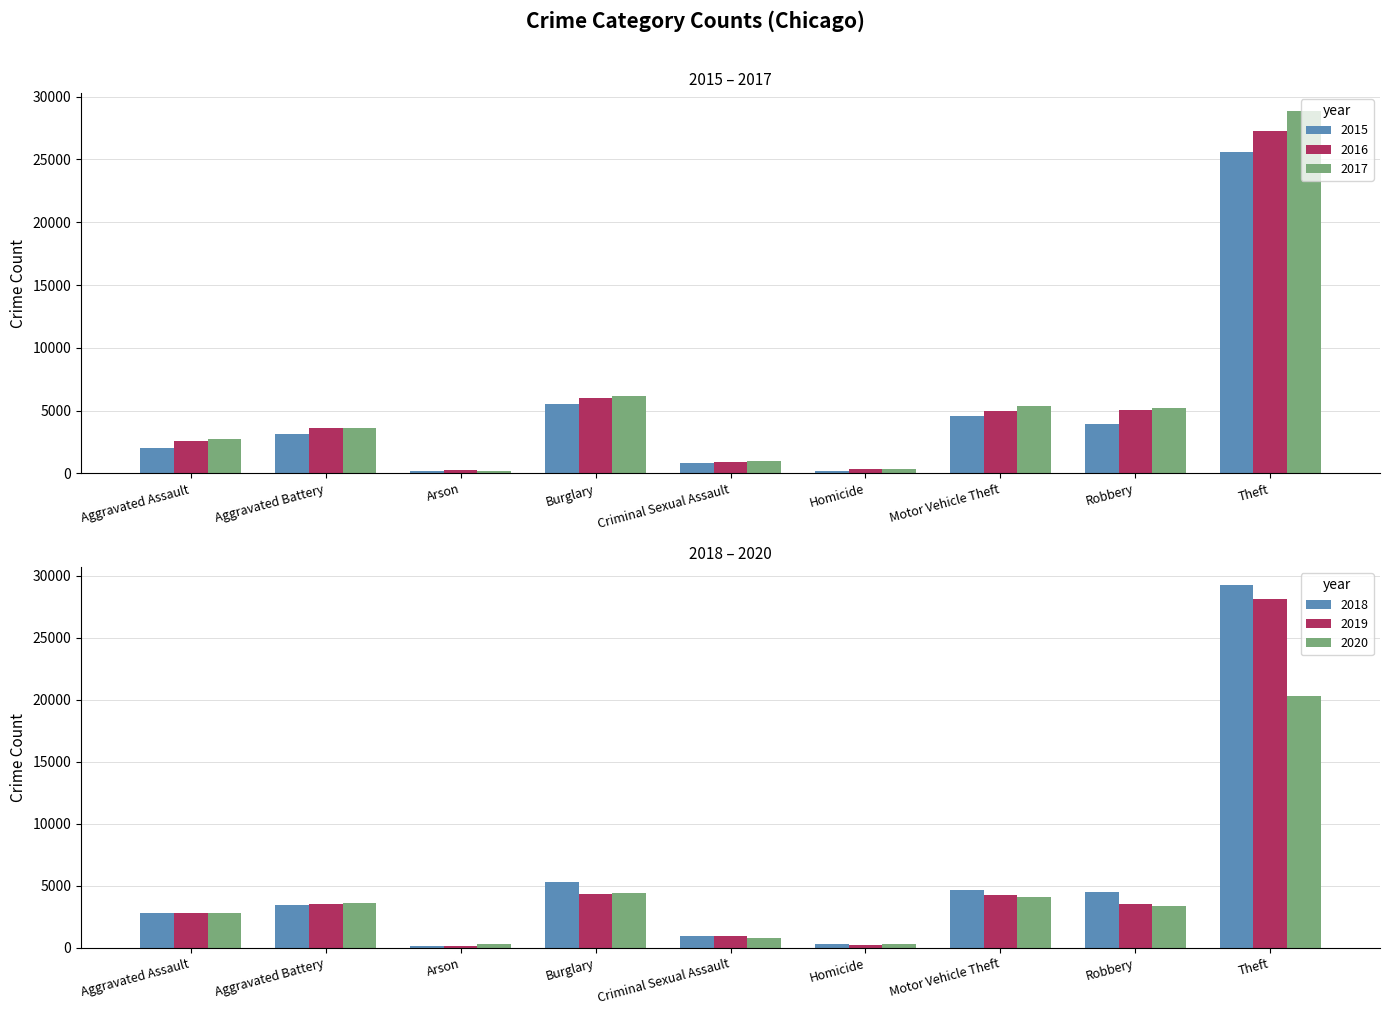

Are the bars grouped side by side (vs. stacked)?

Yes